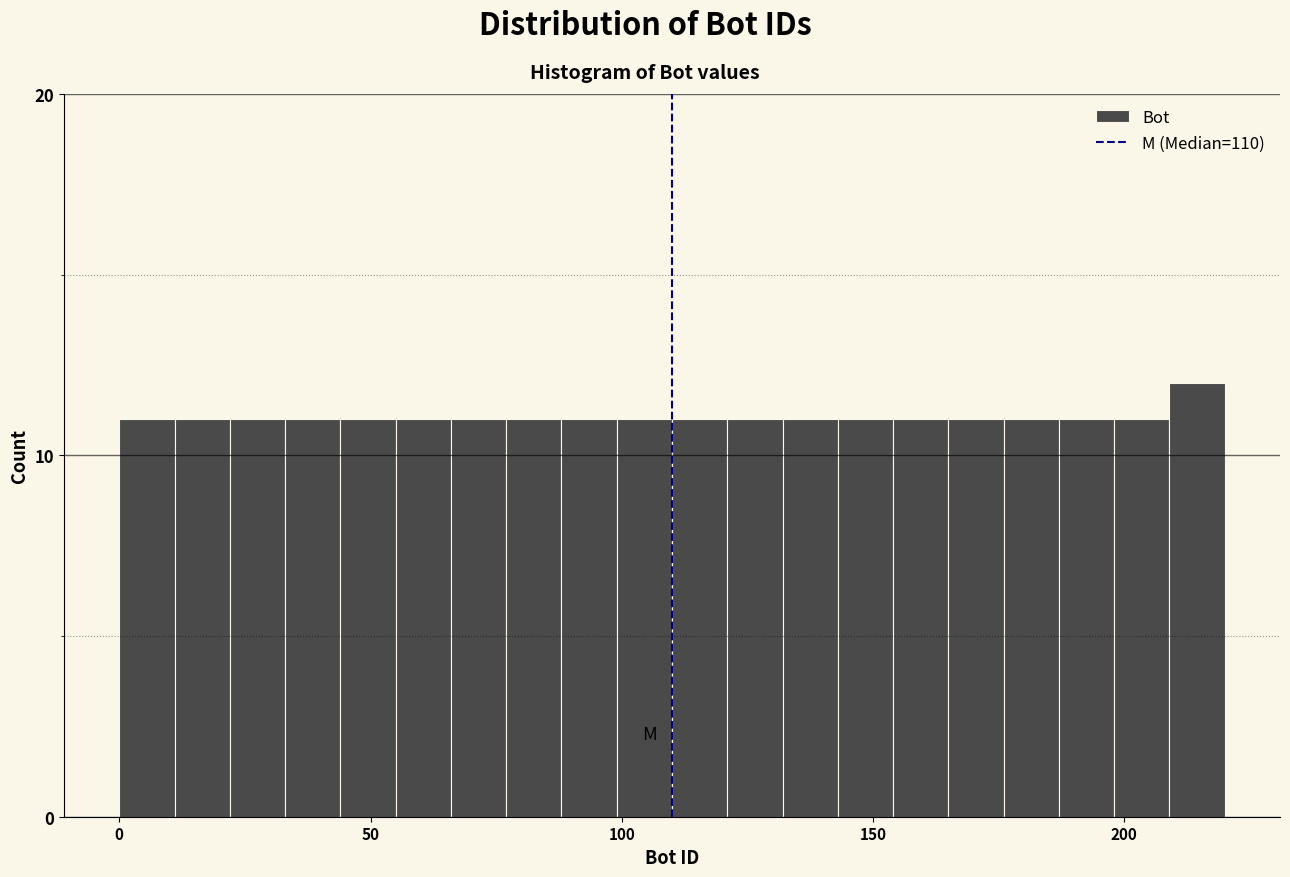

Read against the x-axis, roughly where is the centre of the tallest bar?

215